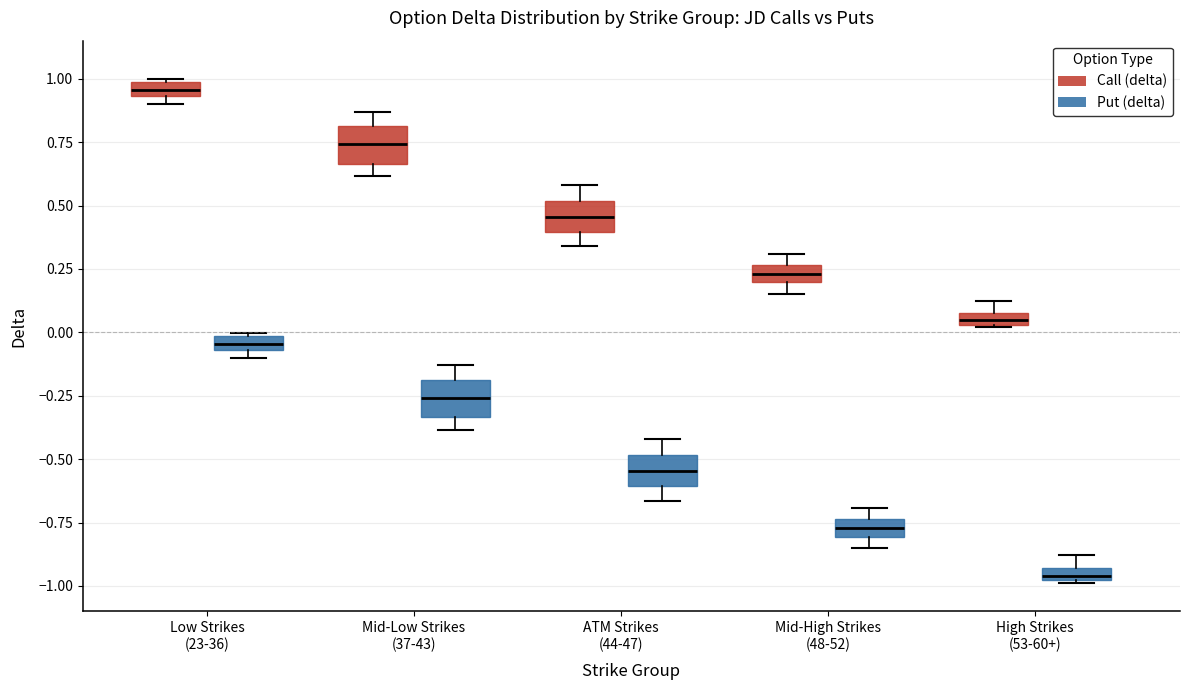

Which box's median line is the highest?

Low Strikes (23-36) (Call (delta))